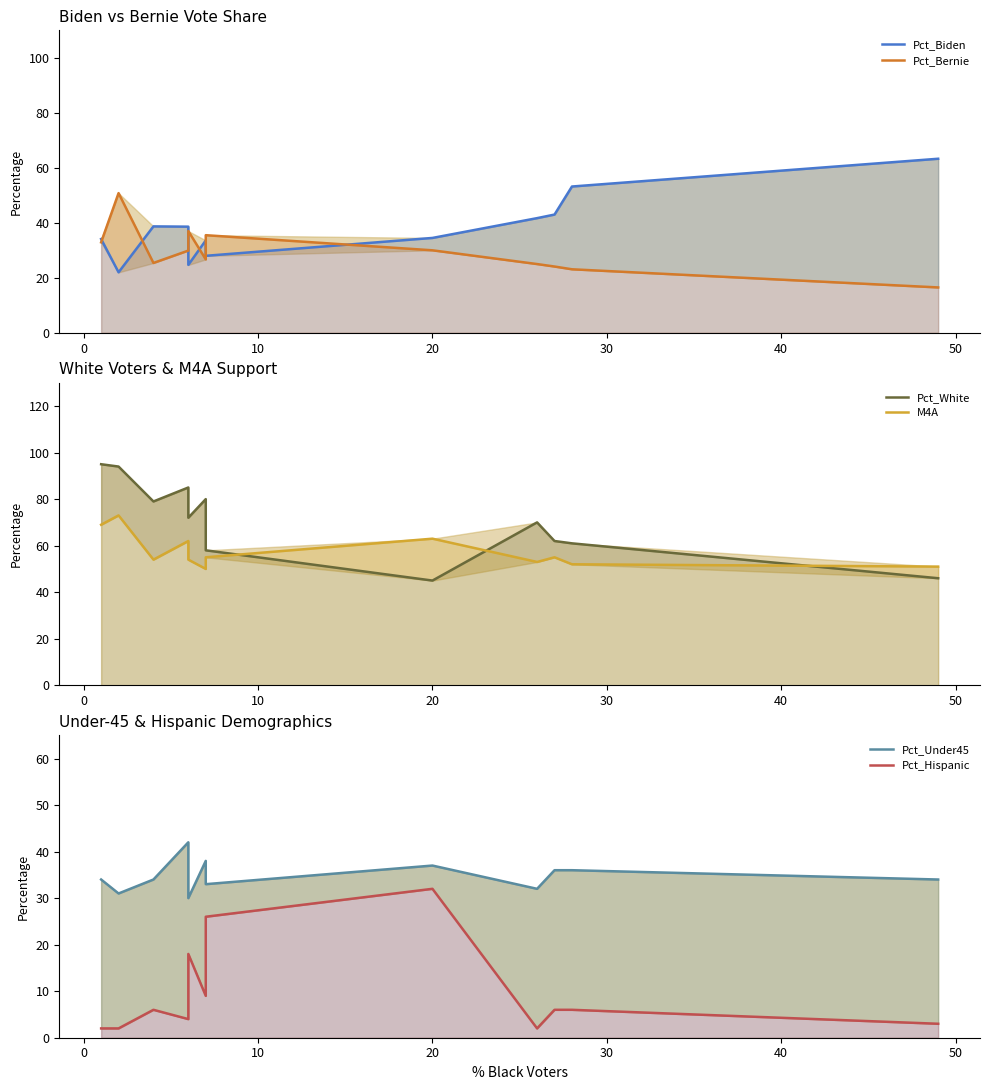

How many distinct data groups are displayed?

6